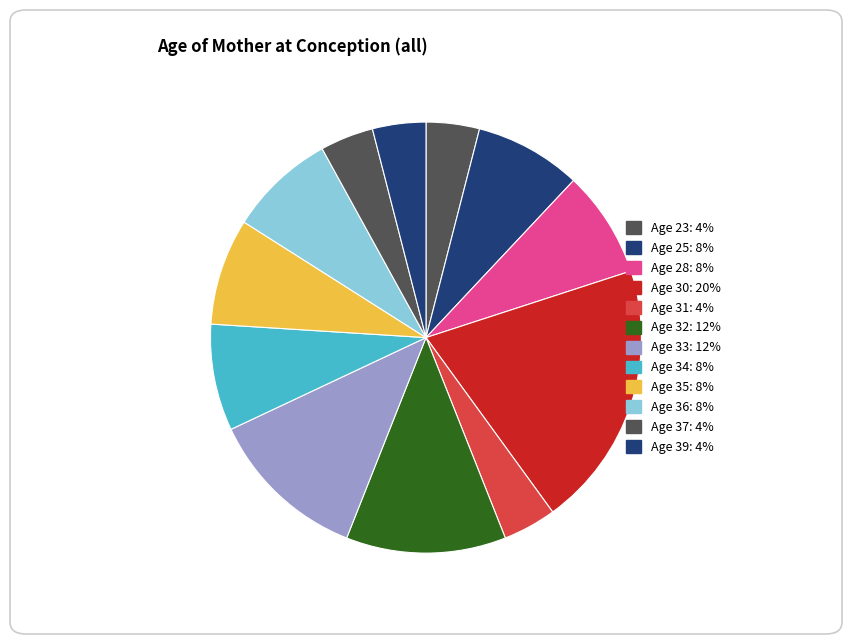

Count the number of slices in the pie.

12